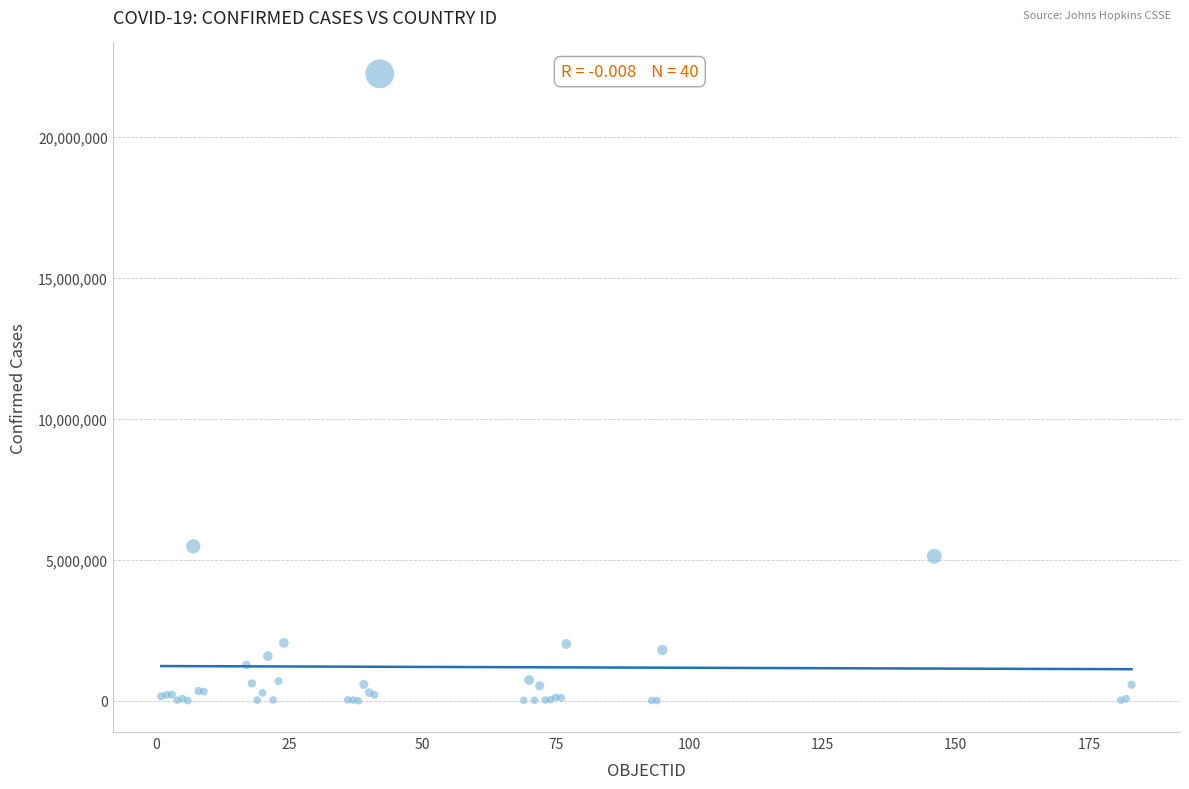

What Y value in the scatter plot is closest to 11126439?

5480305